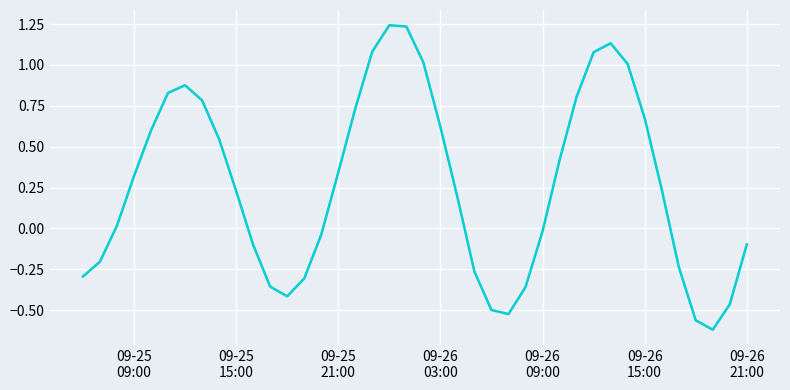

What is the difference between the maximum and minimum values?

1.9